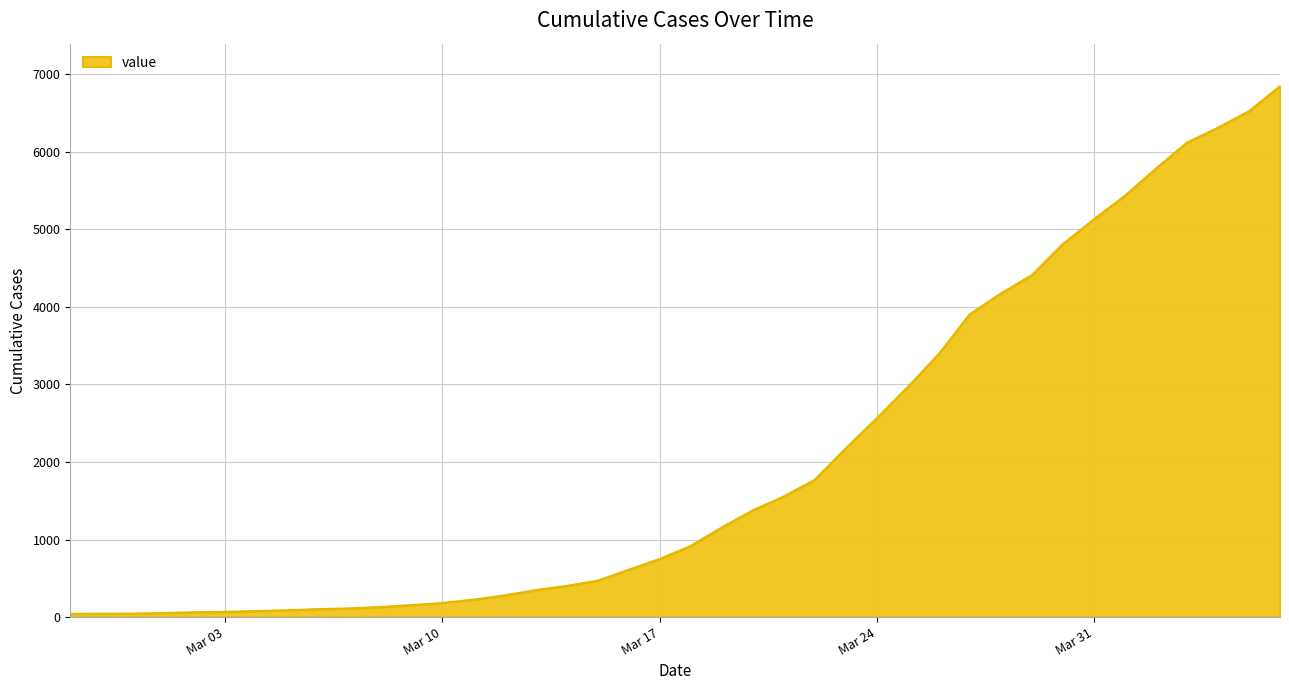

What is the greatest value displayed?

6844